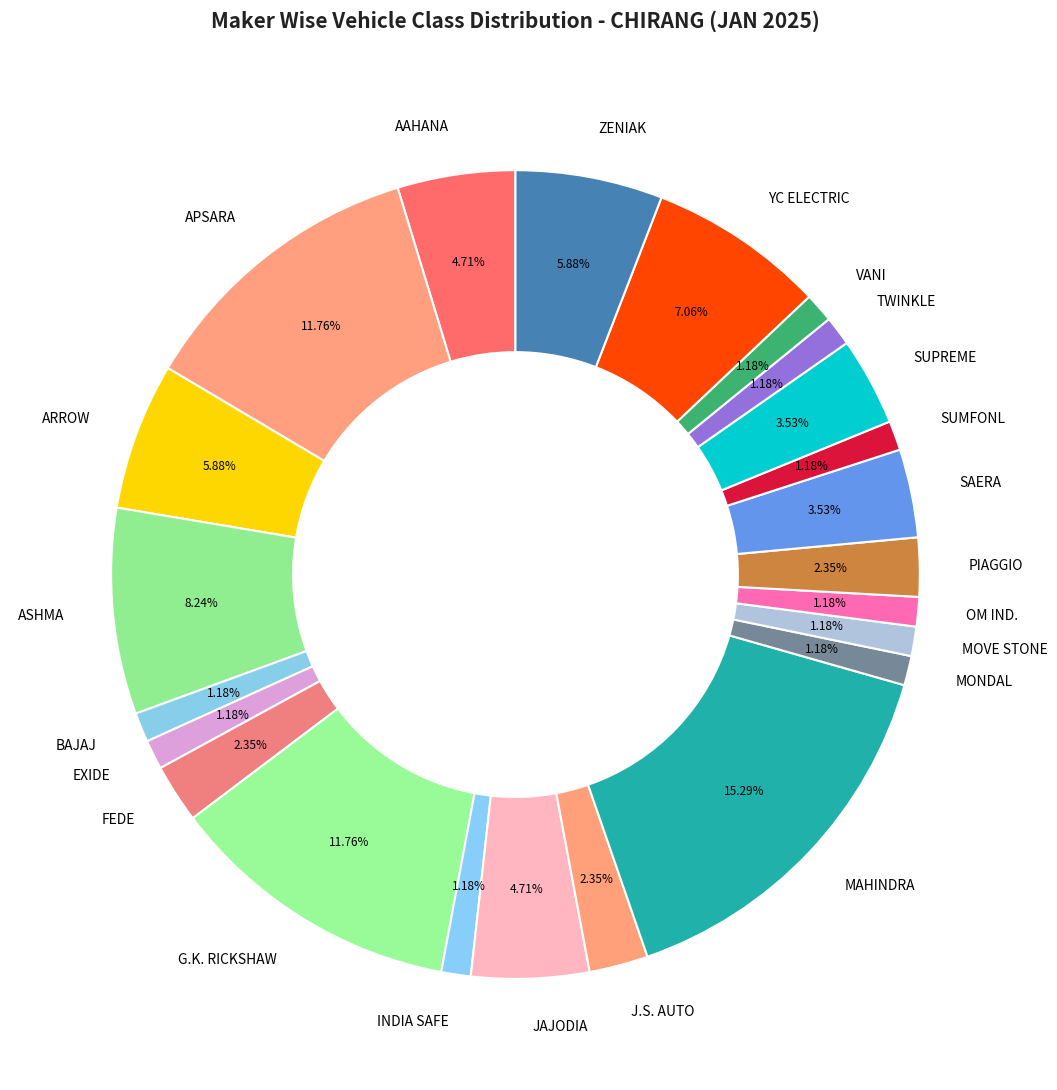

How many slices are in this pie chart?

23